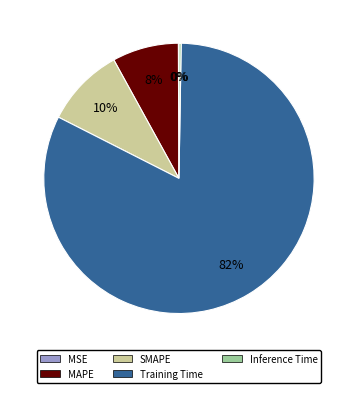

Which slice is the largest?

Training Time